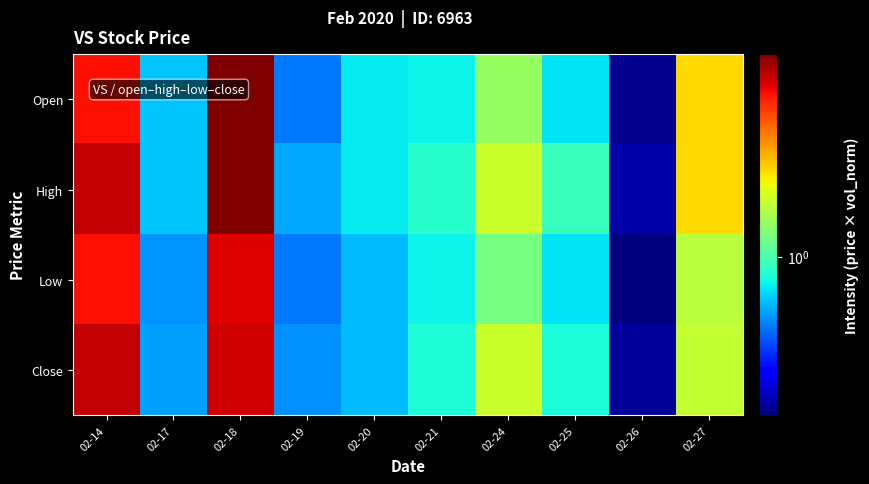

Reading right to left, extract all data points from this chart.

Open: 02-27=1.2	02-26=0.8	02-25=0.9	02-24=1.1	02-21=1.0	02-20=1.0	02-19=0.9	02-18=1.4	02-17=0.9	02-14=1.3
High: 02-27=1.2	02-26=0.8	02-25=1.0	02-24=1.1	02-21=1.0	02-20=1.0	02-19=0.9	02-18=1.4	02-17=0.9	02-14=1.4
Low: 02-27=1.1	02-26=0.8	02-25=0.9	02-24=1.0	02-21=1.0	02-20=0.9	02-19=0.9	02-18=1.3	02-17=0.9	02-14=1.3
Close: 02-27=1.1	02-26=0.8	02-25=1.0	02-24=1.1	02-21=1.0	02-20=0.9	02-19=0.9	02-18=1.4	02-17=0.9	02-14=1.4